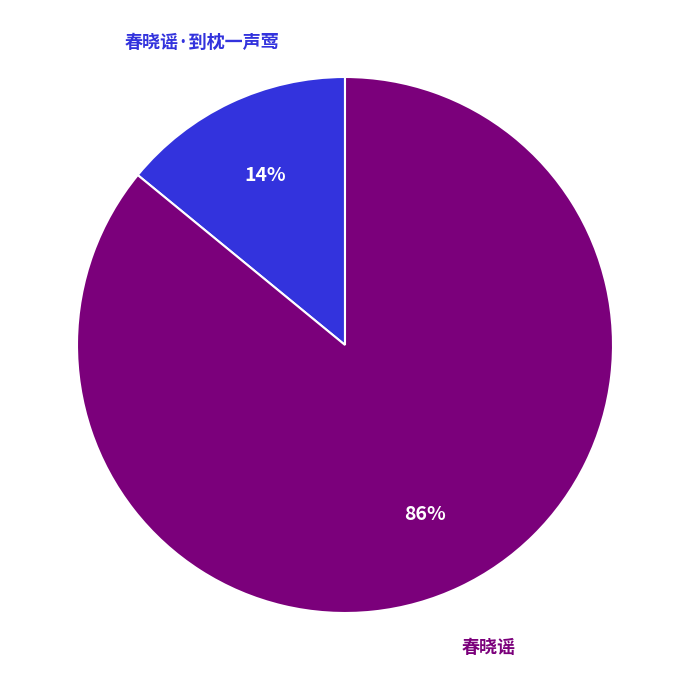

To the nearest percent, what is the average slice percentage?

50%